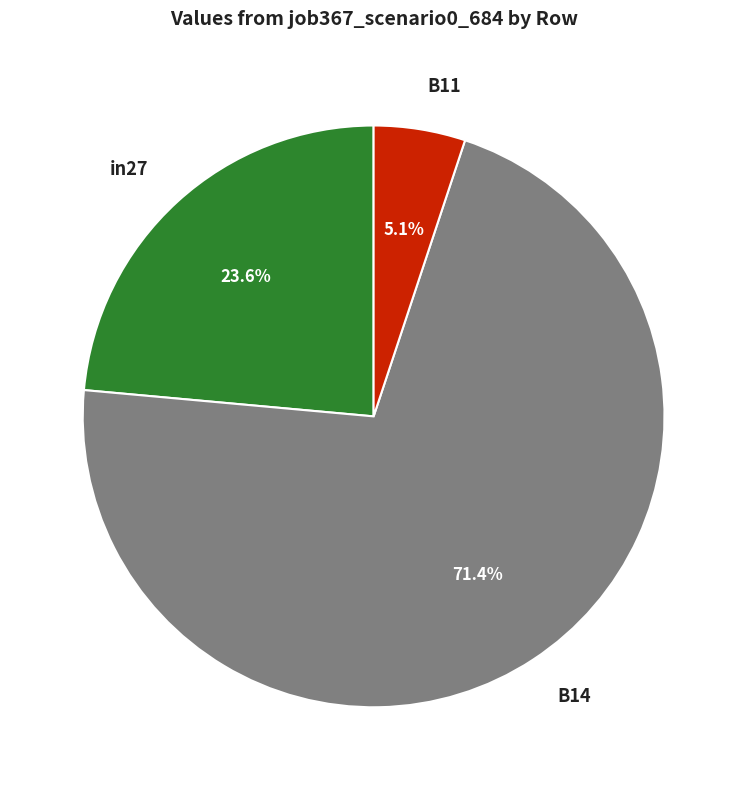

Which category has the biggest portion of the pie?

B14